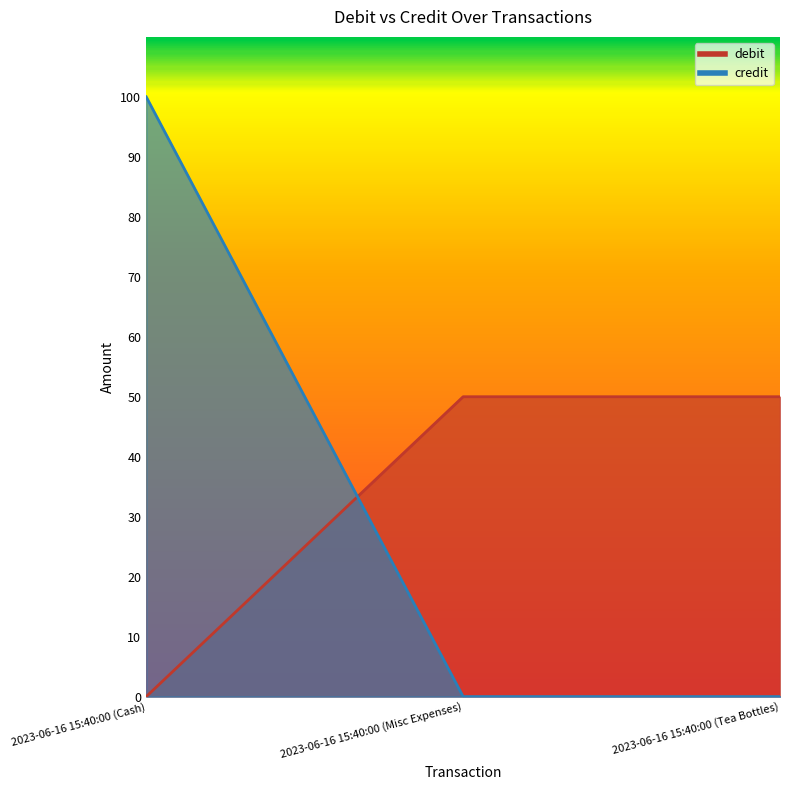

How many values in debit are above zero?

2